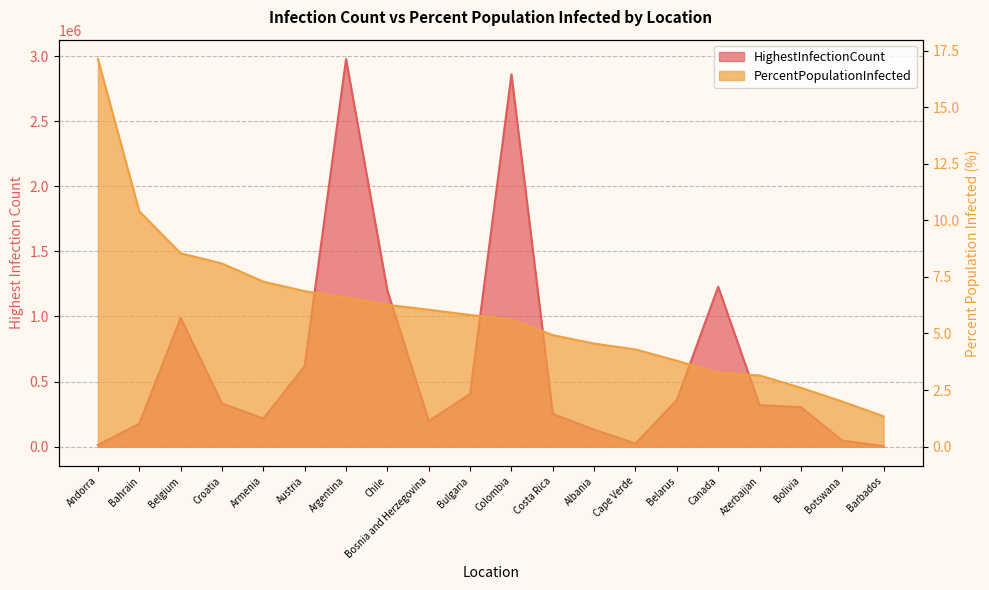

What is the label of the 11th point from the right?

Bulgaria